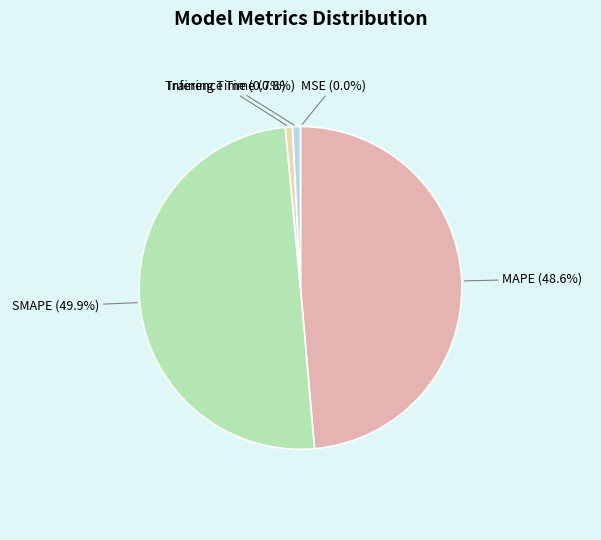

How much of the chart is everything except Training Time (0.7%)?

99.3%